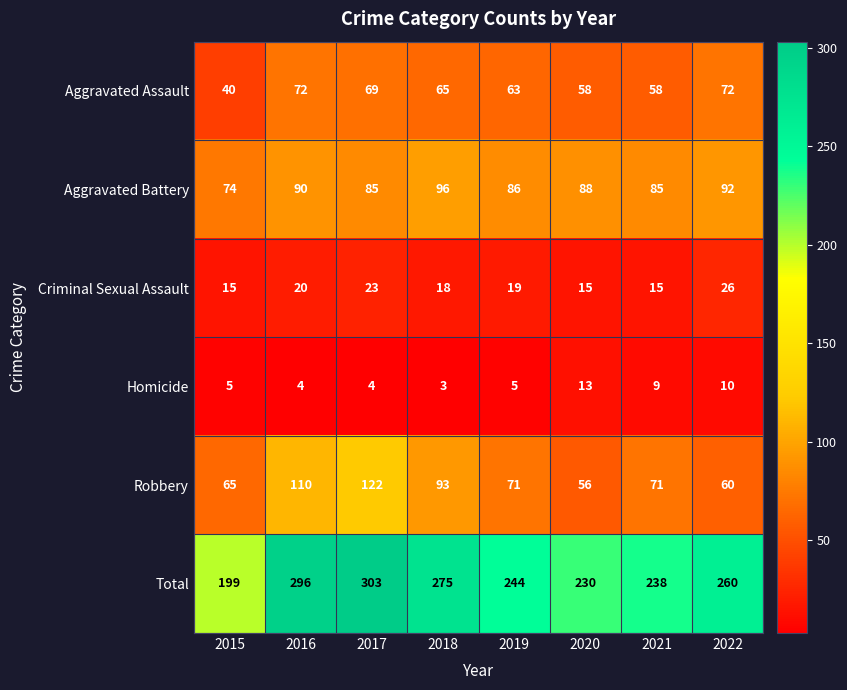

Count the number of categories in the chart.

8